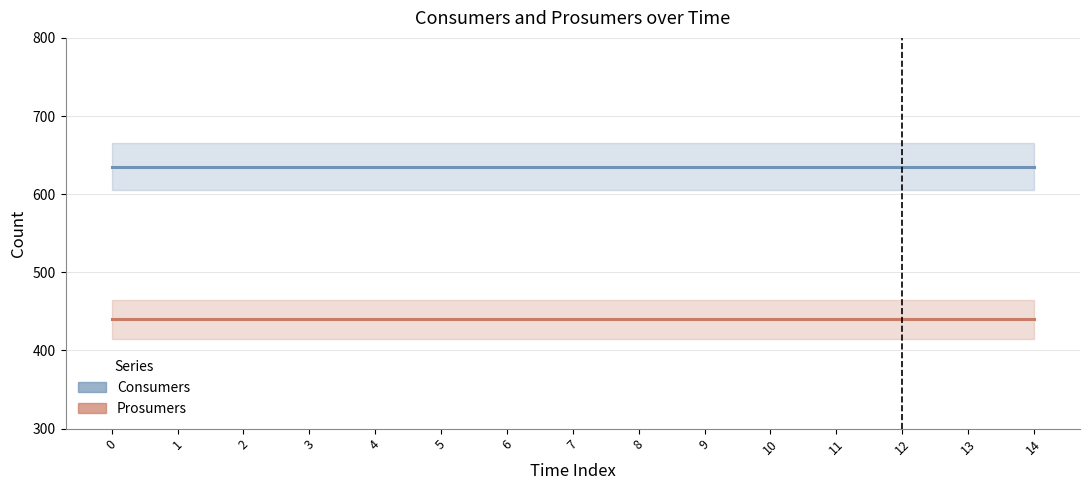

Count the number of data series in this chart.

2